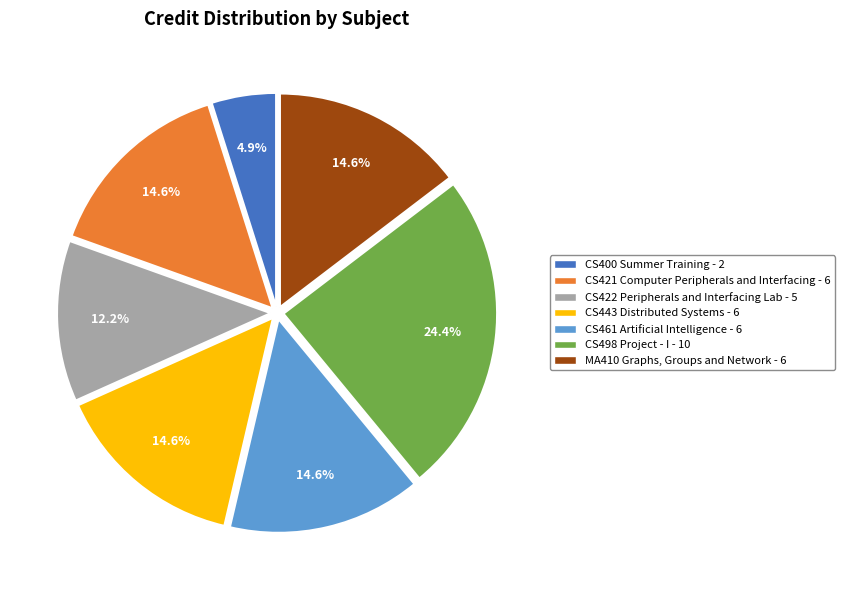

The CS461 Artificial Intelligence - 6 slice represents 26% of the pie. True or false?

False